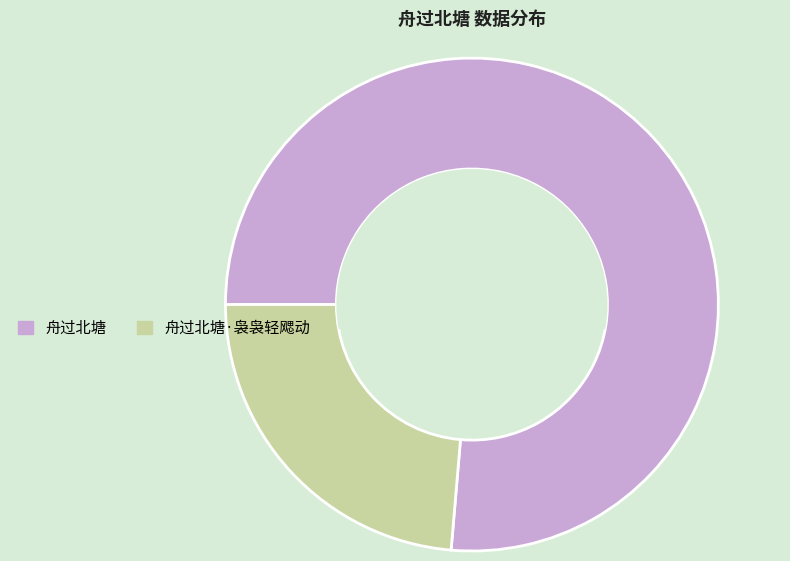

Is there any slice that represents more than half of the pie?

Yes